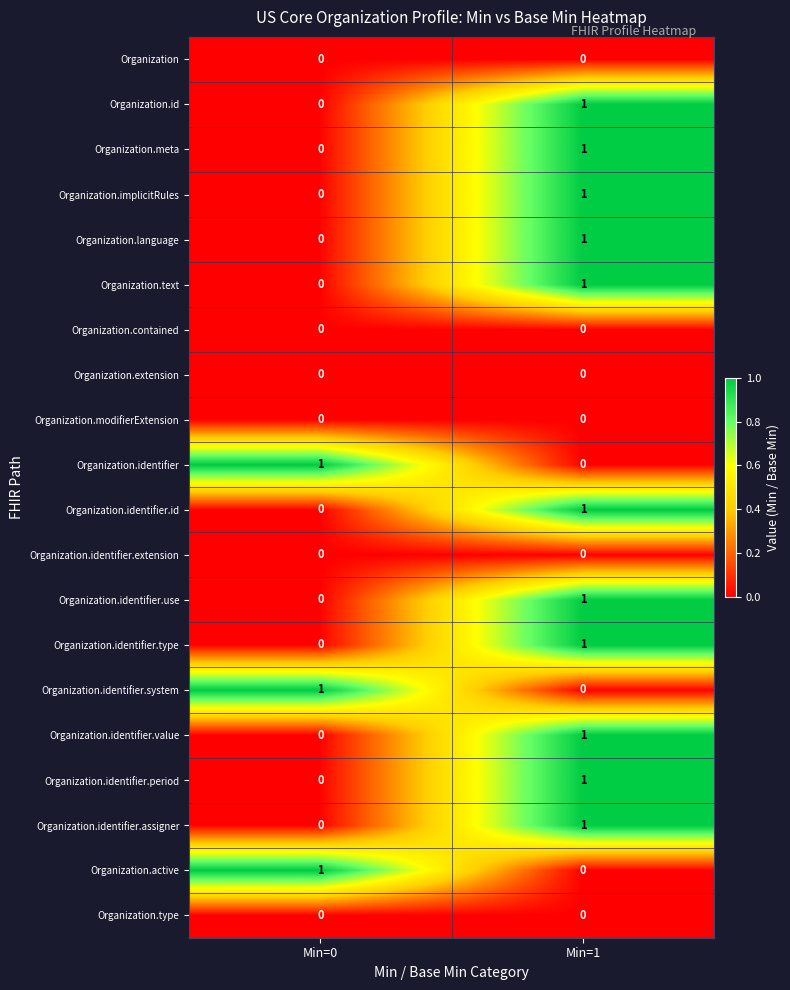

At which category is the sum across all series the highest?

Min=1